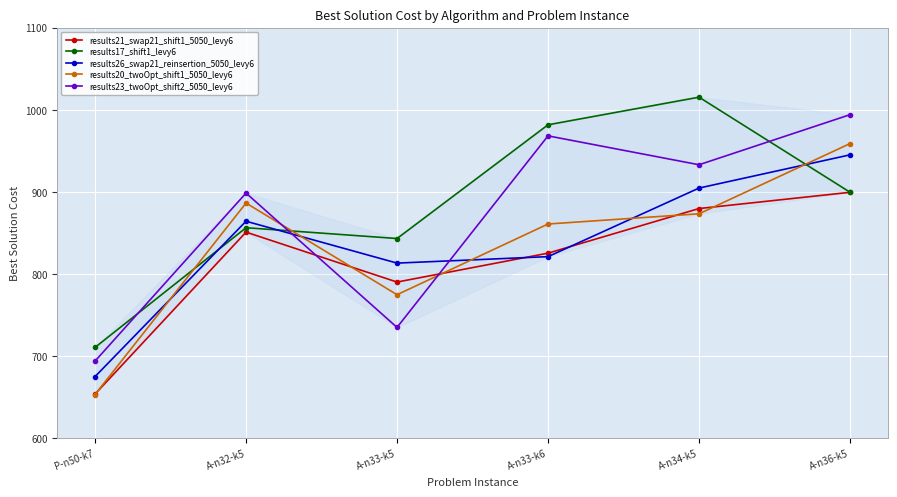

Where does the results20_twoOpt_shift1_5050_levy6 series first go above 873?

A-n32-k5